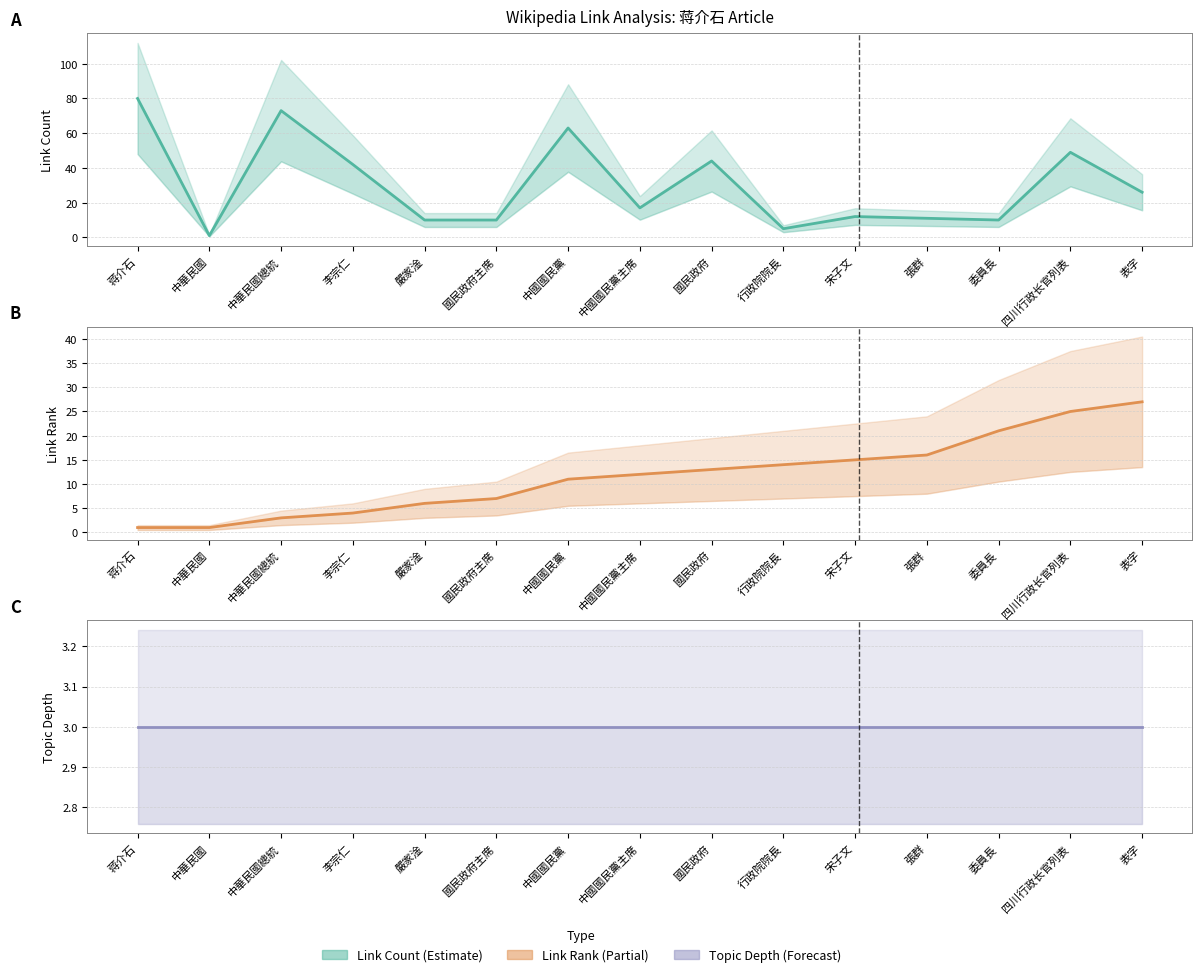

What value does the topic_depth_line series have at 國民政府?

3